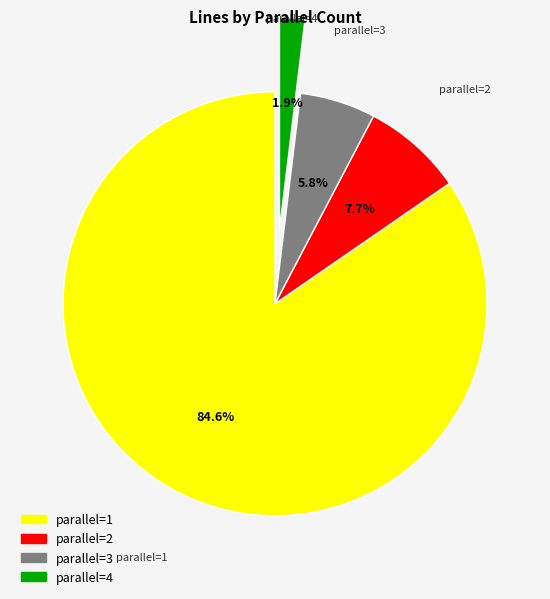

Combined, do parallel=3 and parallel=4 account for over 50%?

No